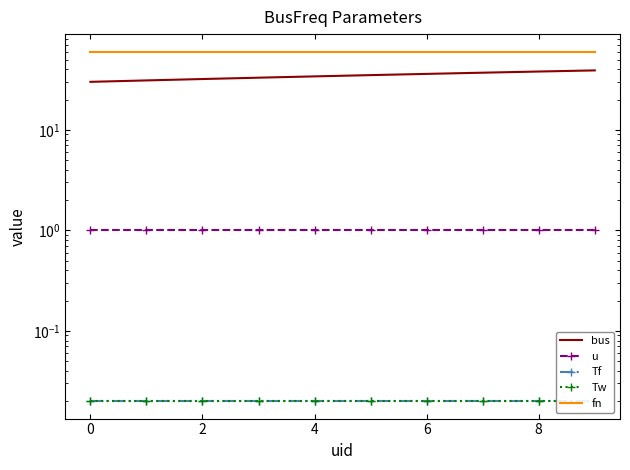

The value of bus at 9 is 39.0. True or false?

True